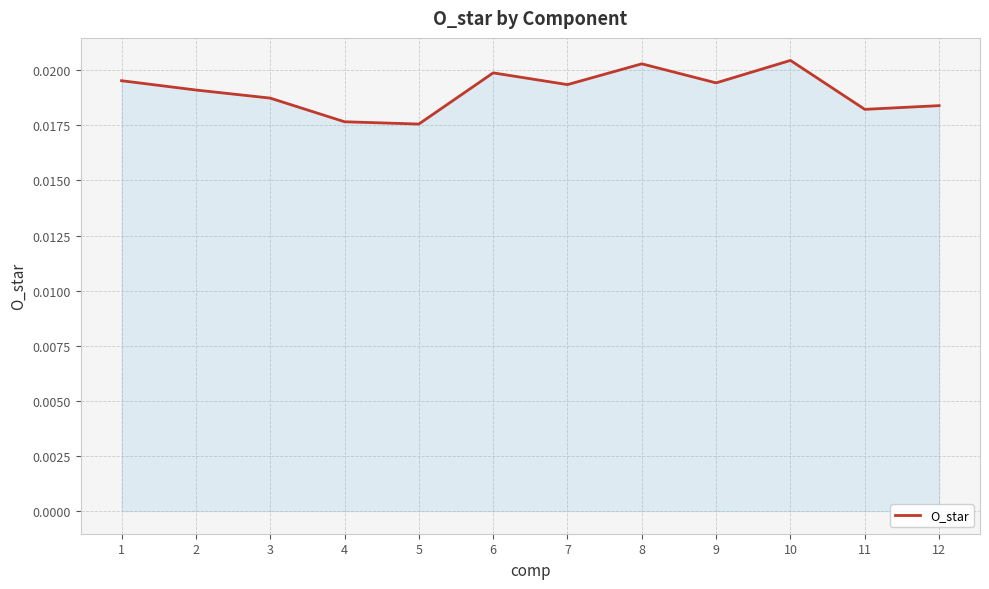

Count the values in the range 0 to 1.

12